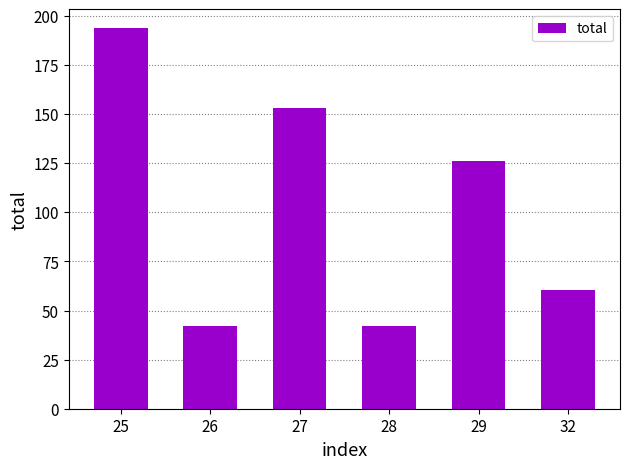

What is the greatest value displayed?

193.7